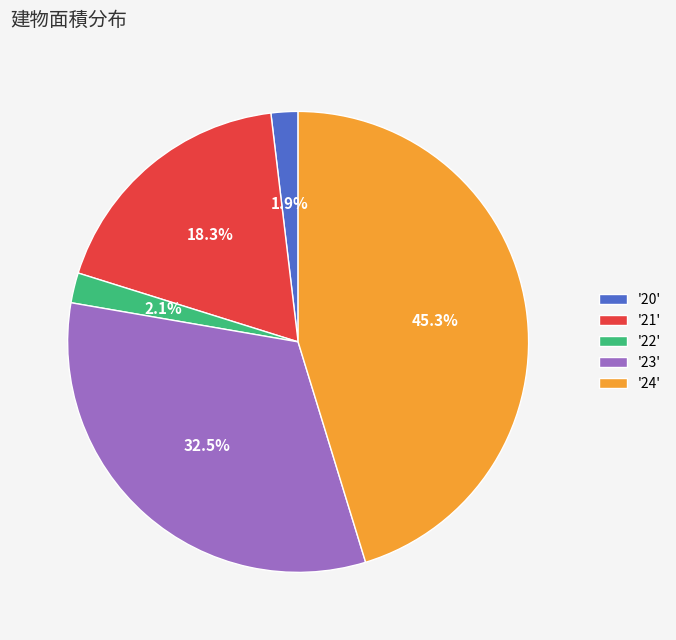

What is the largest slice in the pie chart?

'24'